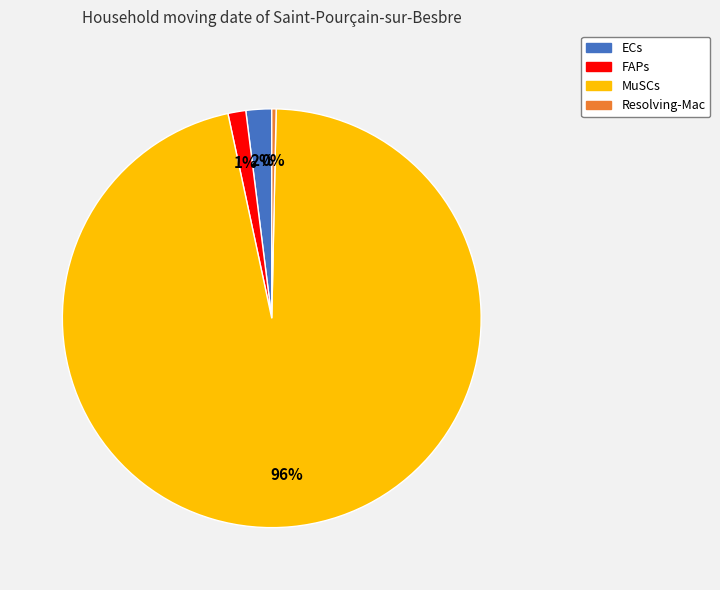

To the nearest percent, what is the average slice percentage?

25%